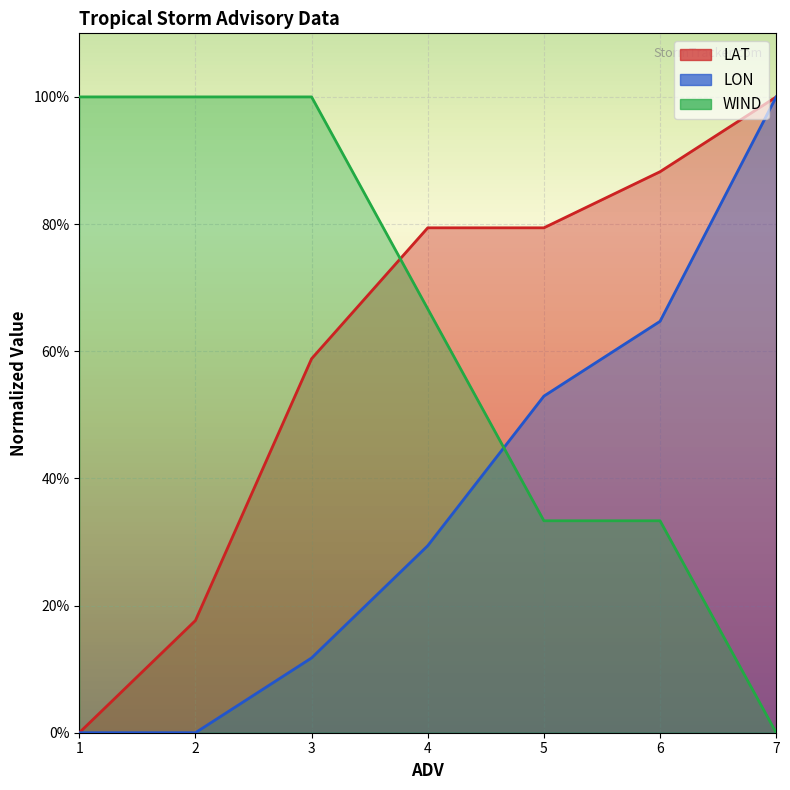

Which series has the largest range (max minus min)?

LAT